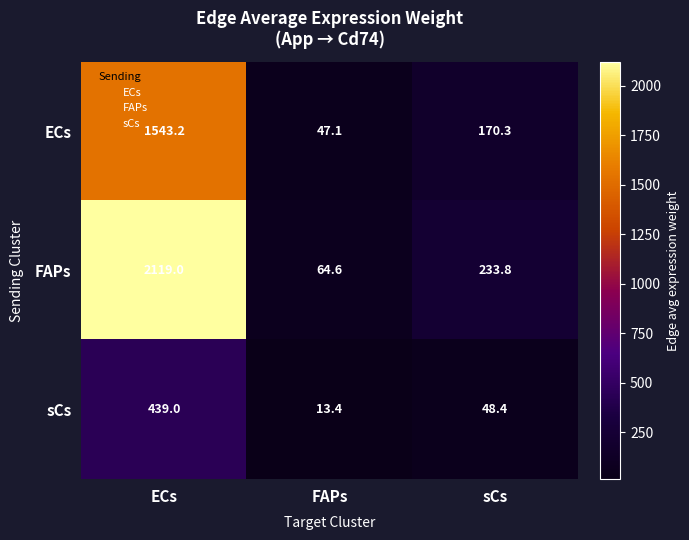

What is the difference between the second highest and minimum values in the FAPs series?

169.2